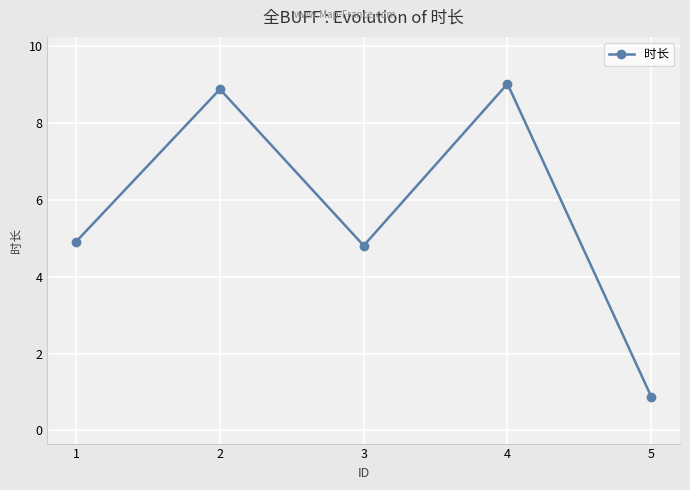

Does the chart have visible grid lines?

Yes